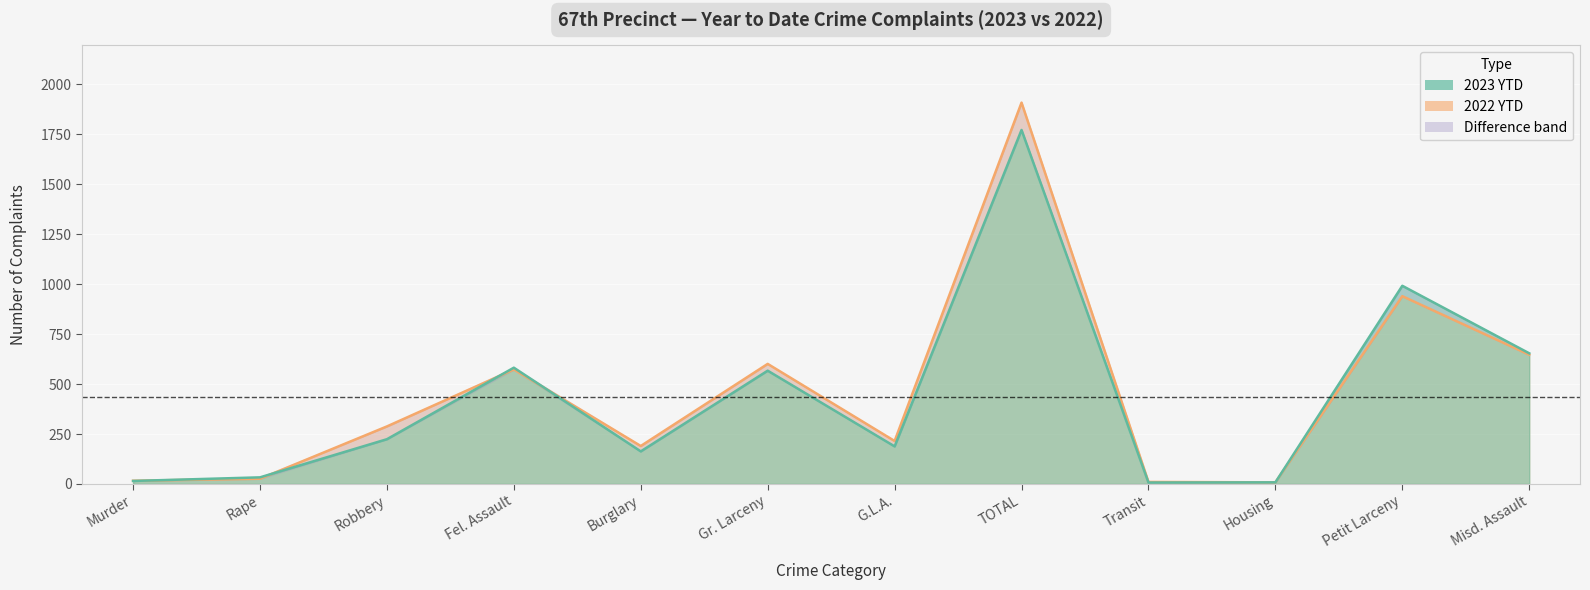

True or false: 2022 YTD and 2023 YTD intersect in this chart.

True